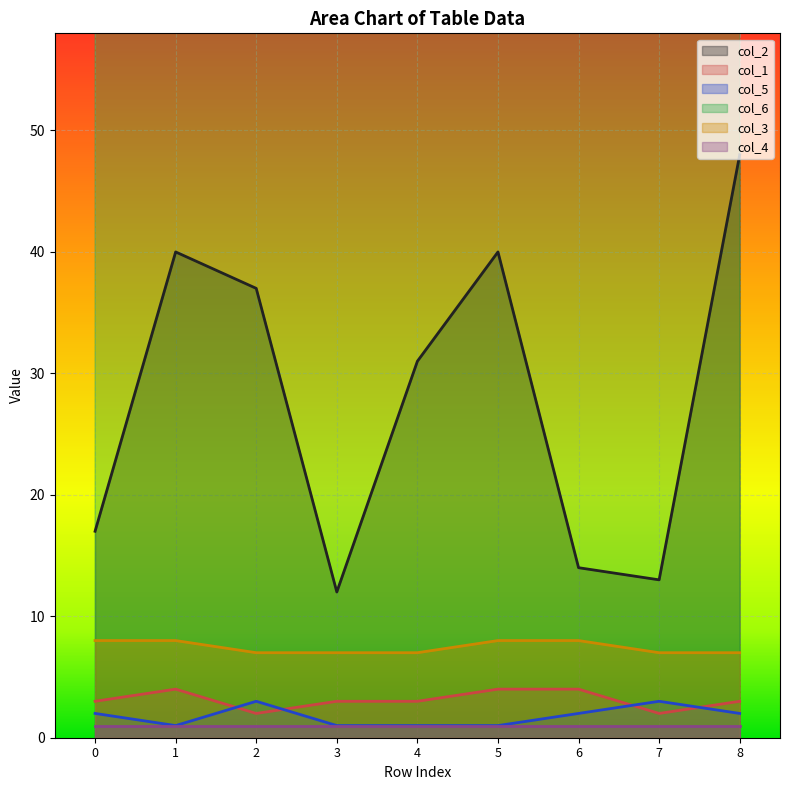

Which category has the lowest value across all series?

1